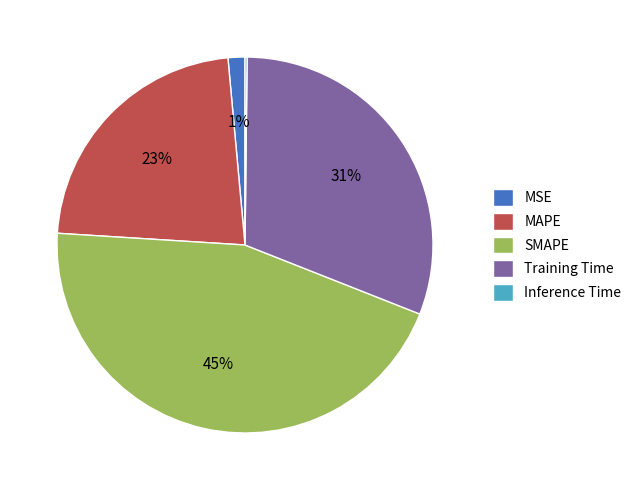

Is it true that MAPE is 16% of the pie?

False